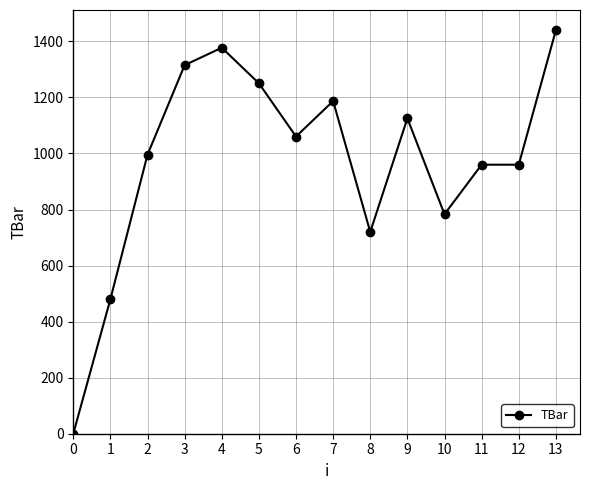

What is the difference between the maximum and minimum values?

1440.0